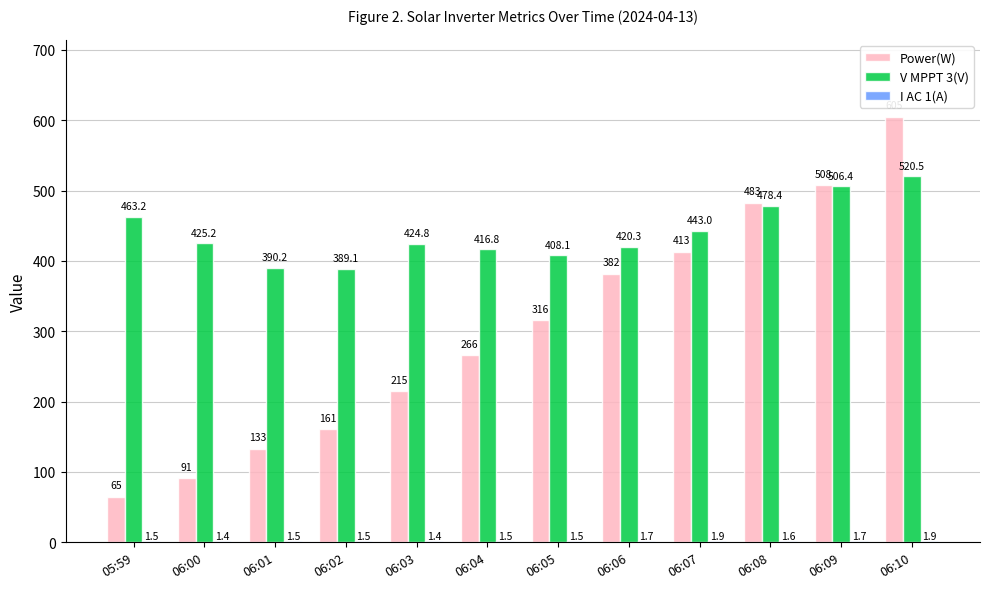

The V MPPT 3(V) series shows 425.2 at 06:00. True or false?

True